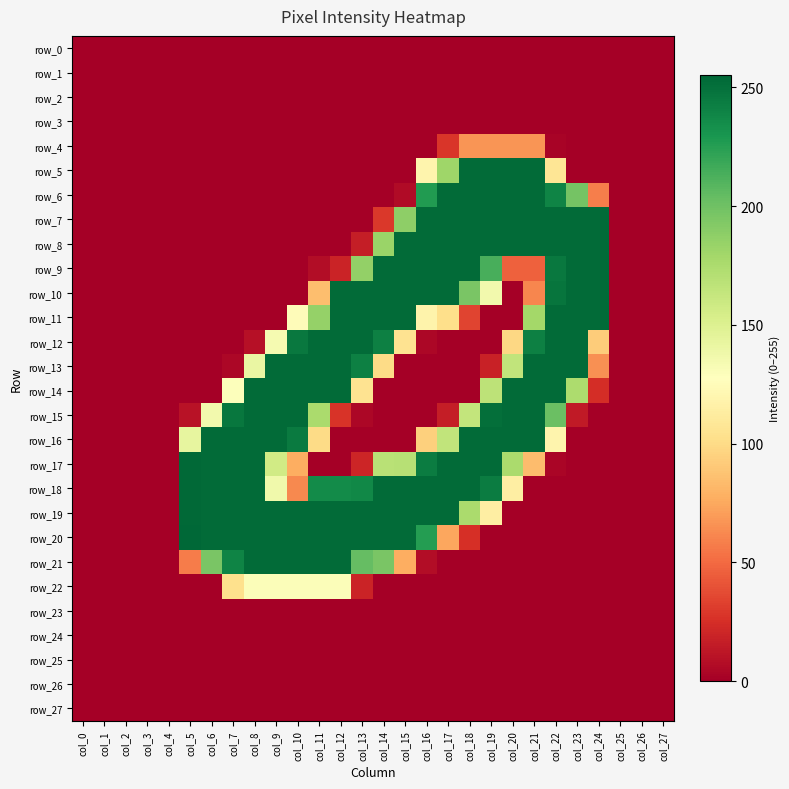

Where is row_24 nearest to the value 0?

col_0